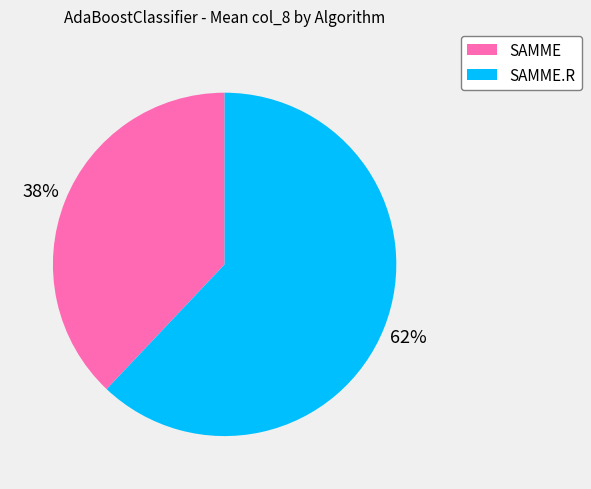

To the nearest percent, what is the combined percentage of SAMME and SAMME.R?

100%